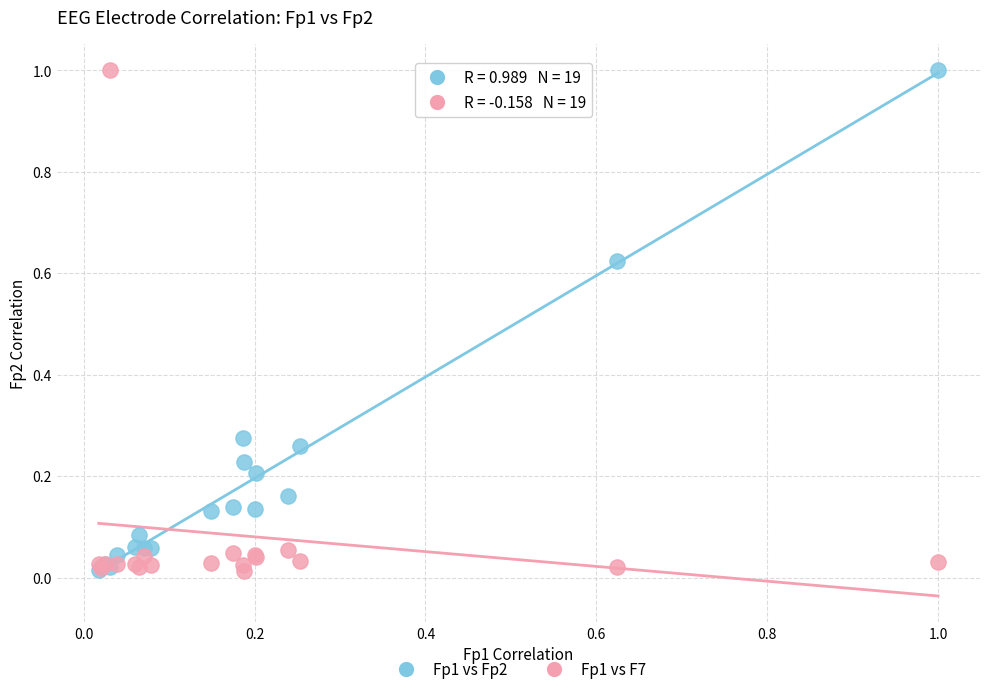

What are all the series names shown in the legend?

Fp1 vs Fp2, Fp1 vs F7